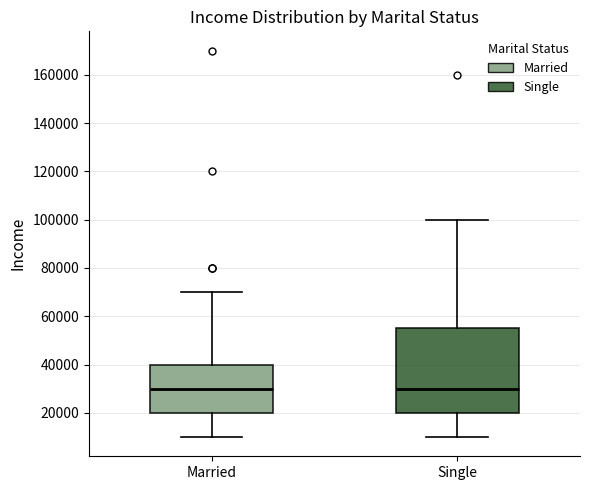

Where does the median line of the box for Single sit on the y-axis? The values are not printed on the chart, so give them approximately, as read against the axis.

30000